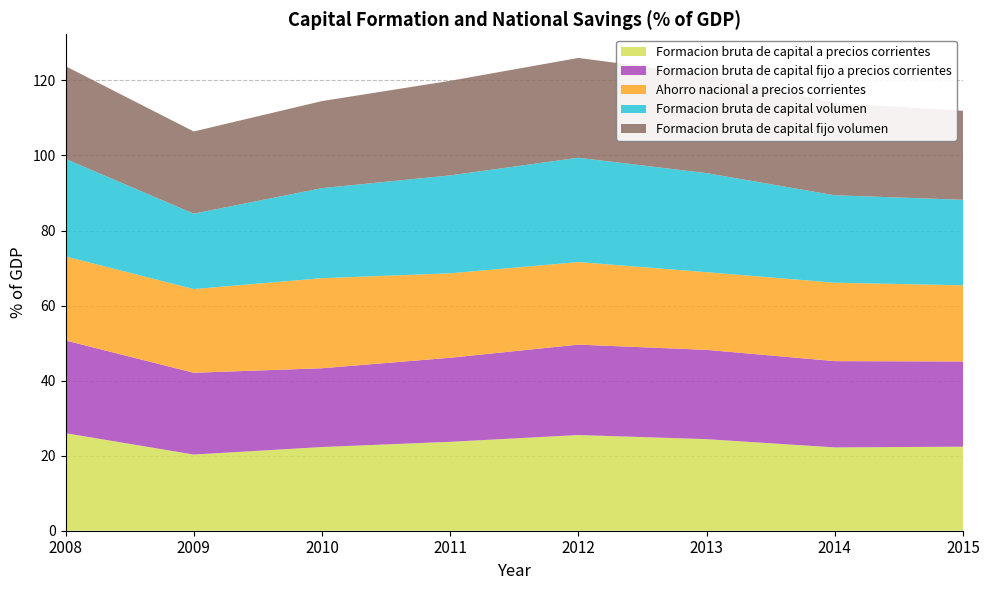

Reading right to left, extract all data points from this chart.

Formacion bruta de capital a precios corrientes: 22.4	22.2	24.4	25.5	23.7	22.3	20.3	26.0
Formacion bruta de capital fijo a precios corrientes: 22.7	23.0	23.8	24.1	22.4	21.0	21.8	24.7
Ahorro nacional a precios corrientes: 20.3	20.9	20.7	22.0	22.5	24.0	22.3	22.4
Formacion bruta de capital volumen: 22.8	23.3	26.4	27.8	26.1	24.0	20.1	26.0
Formacion bruta de capital fijo volumen: 23.7	24.6	26.2	26.6	25.2	23.2	21.9	24.7